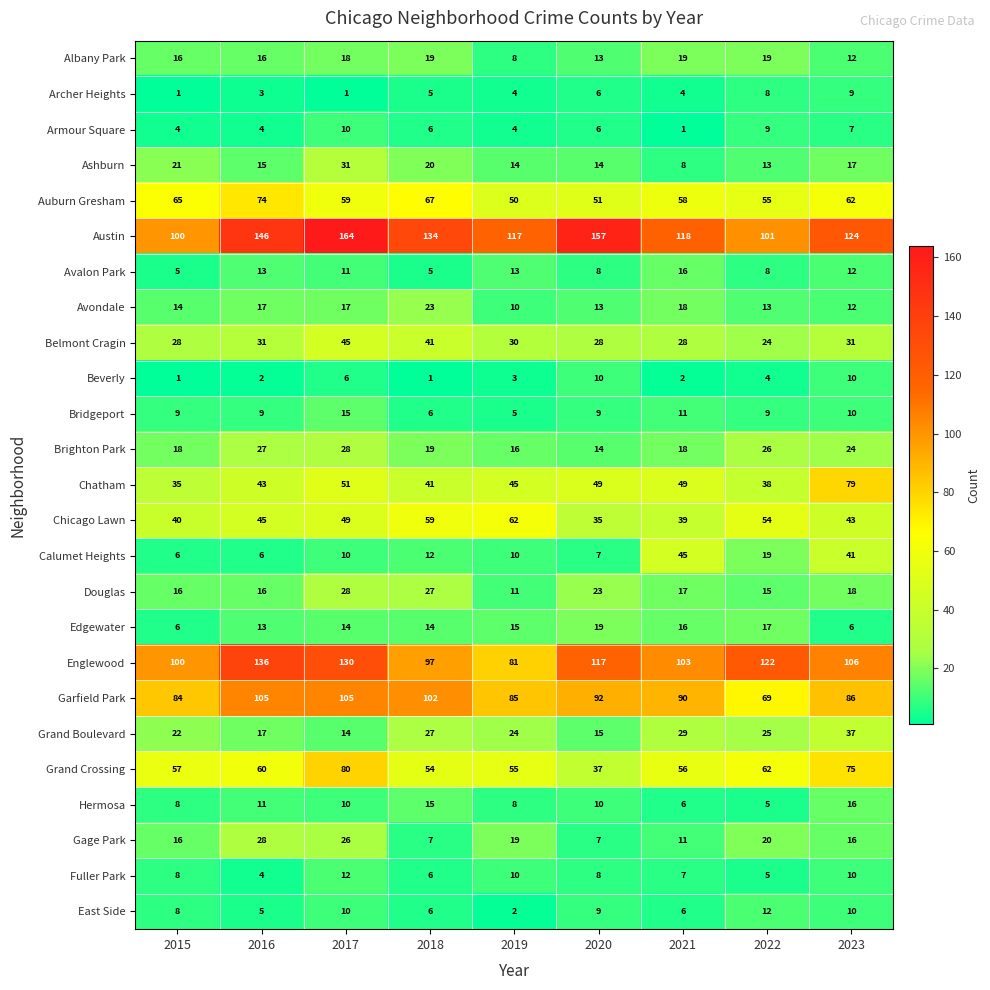

What is the spread (max minus min) of values at 2019?

115